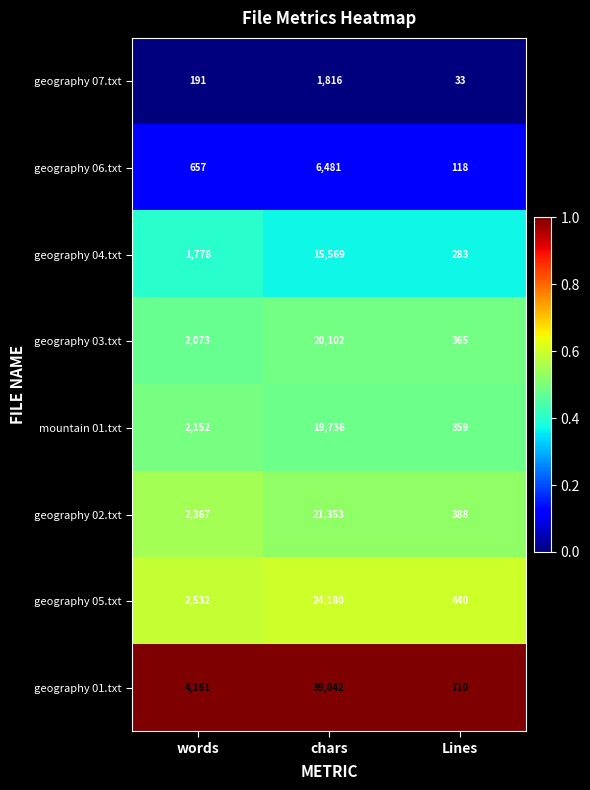

What is the smallest value displayed?

33